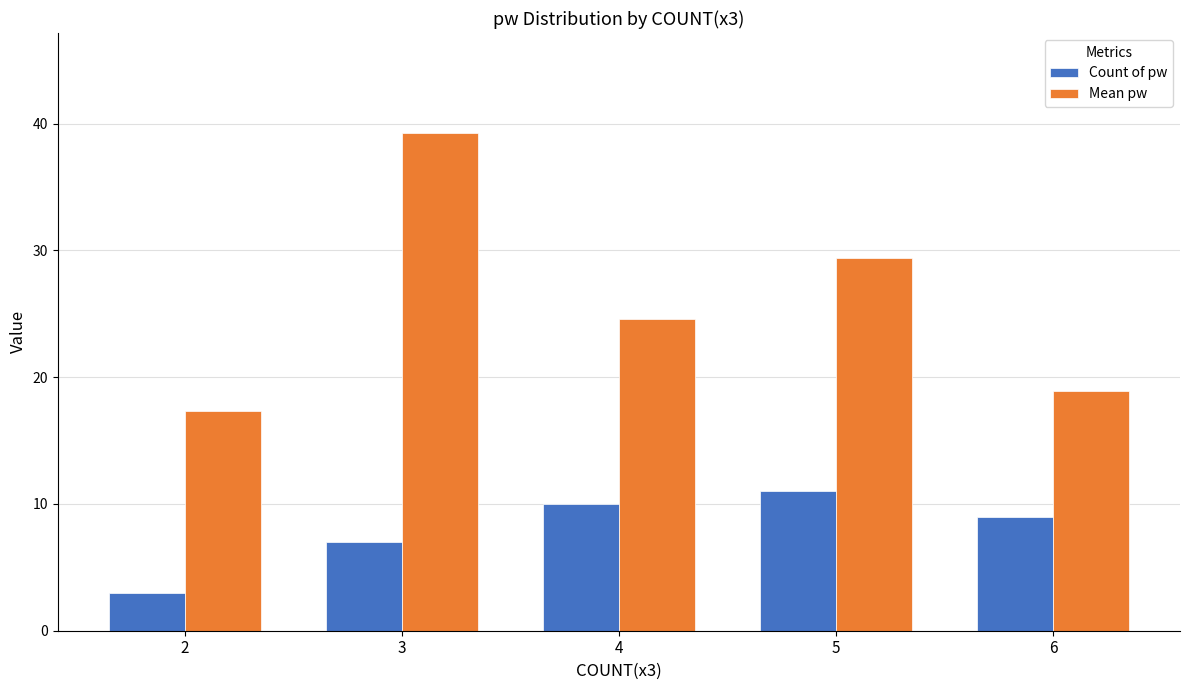

What is the value of the Count of pw bar at the 4th from the left?

11.0